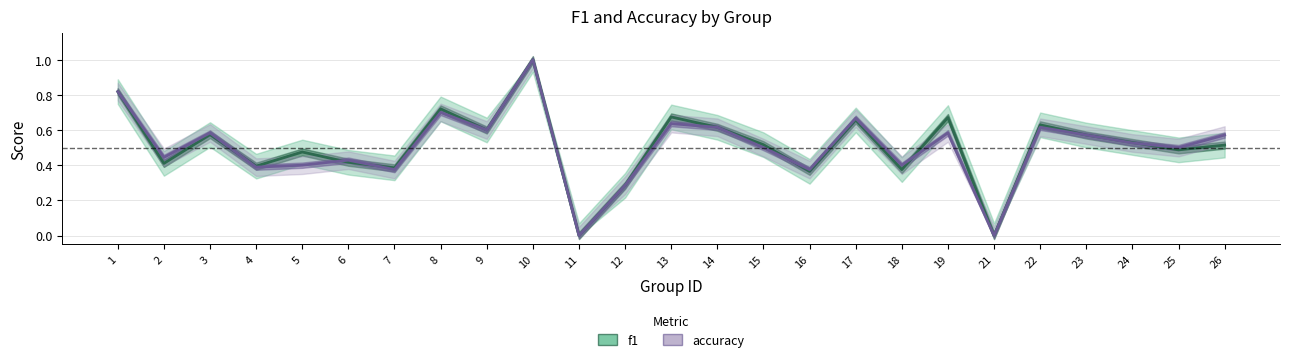

What are all the series names shown in the legend?

f1, accuracy